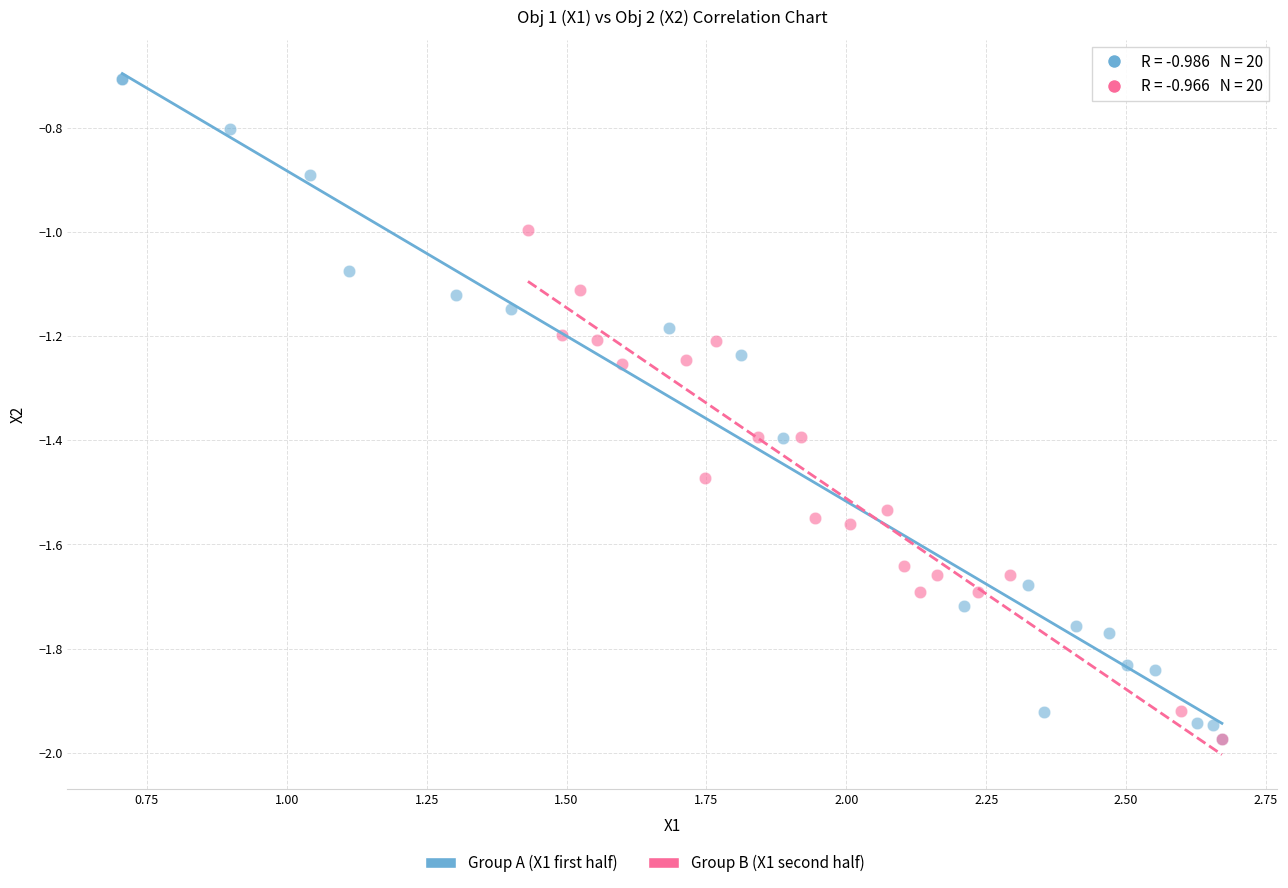

Which series has the widest spread of Y values?

Group A (X1 first half)